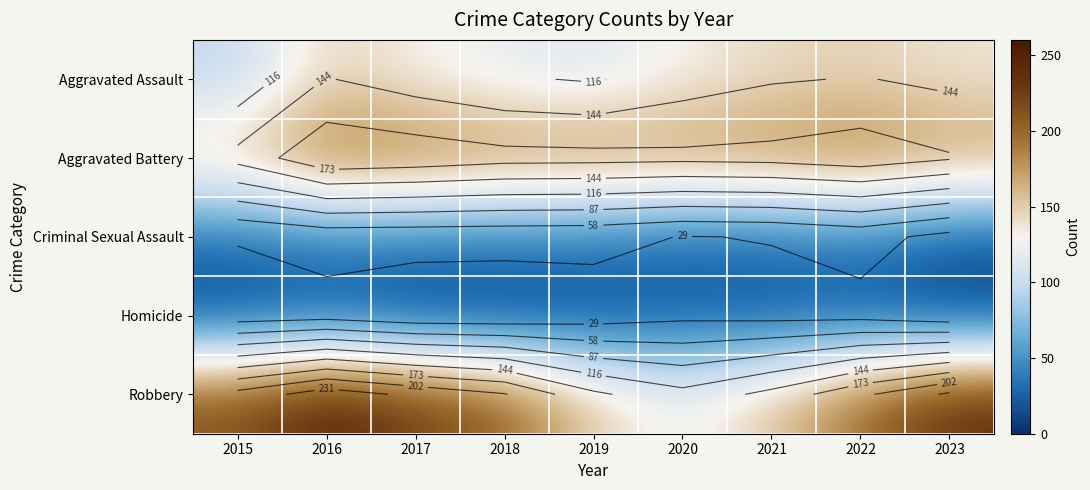

How many values in the Aggravated Battery series exceed 182?

4